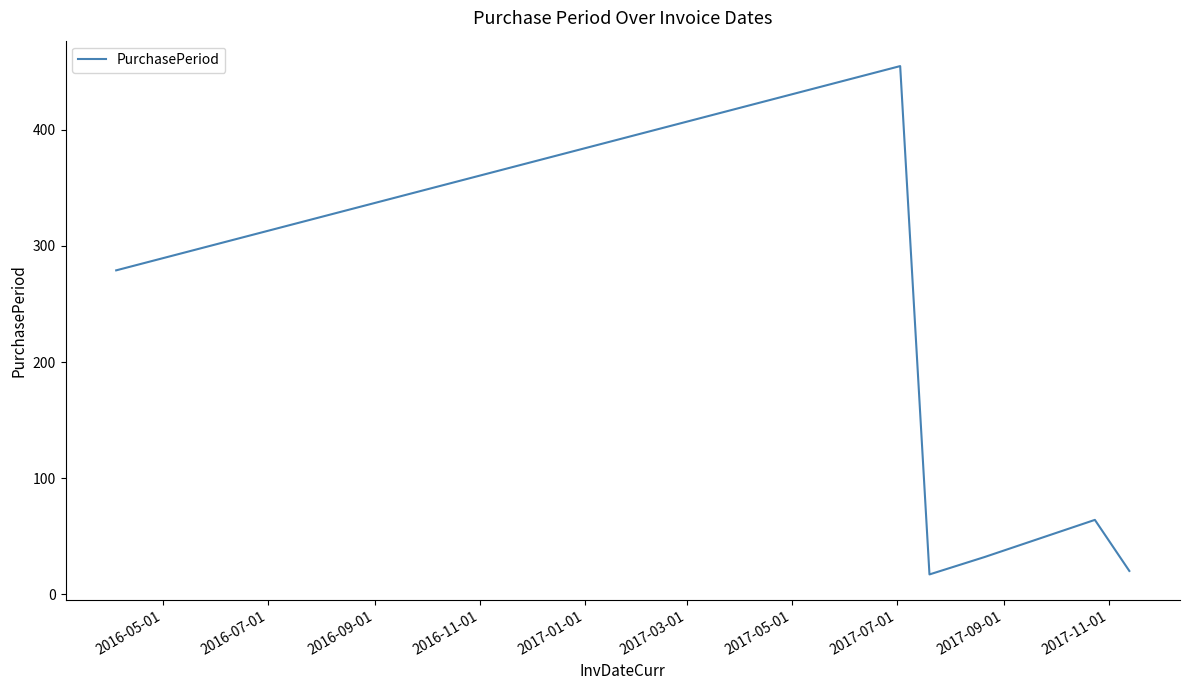

What is the difference between the maximum and second lowest values?

435